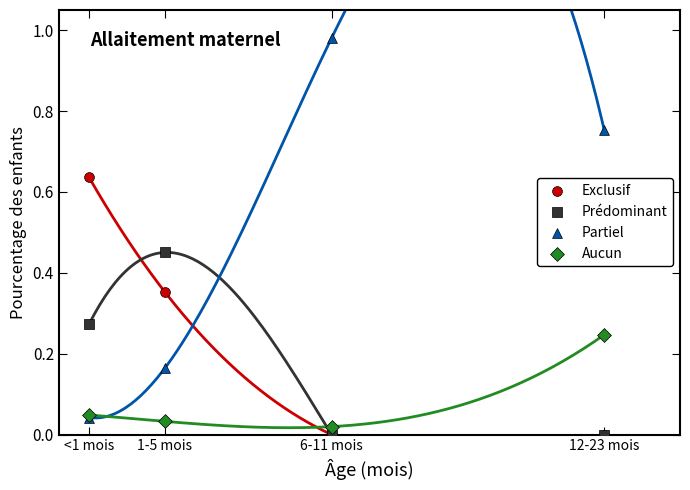

What are all the series names shown in the legend?

Exclusif, Prédominant, Partiel, Aucun